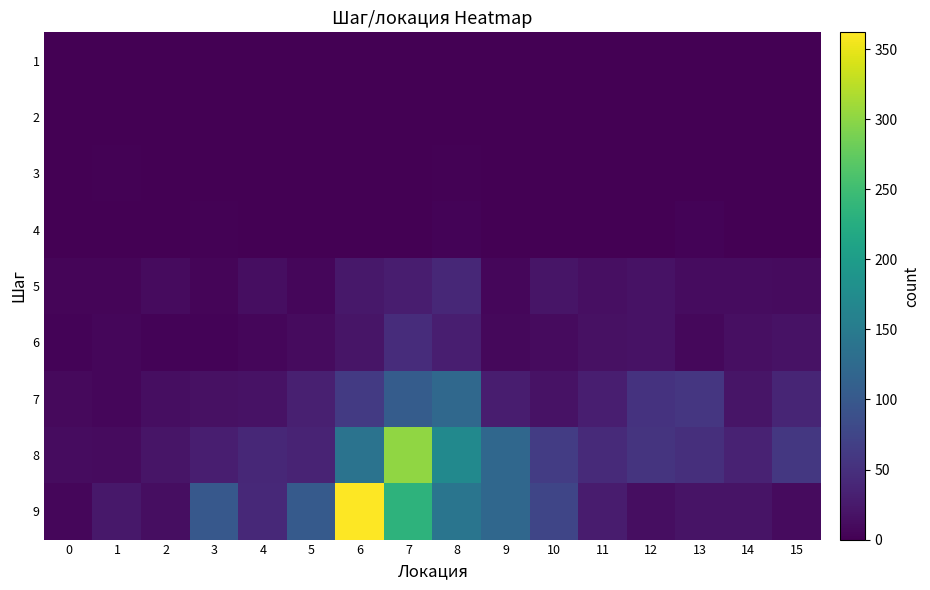

Which series has the widest spread of values?

9